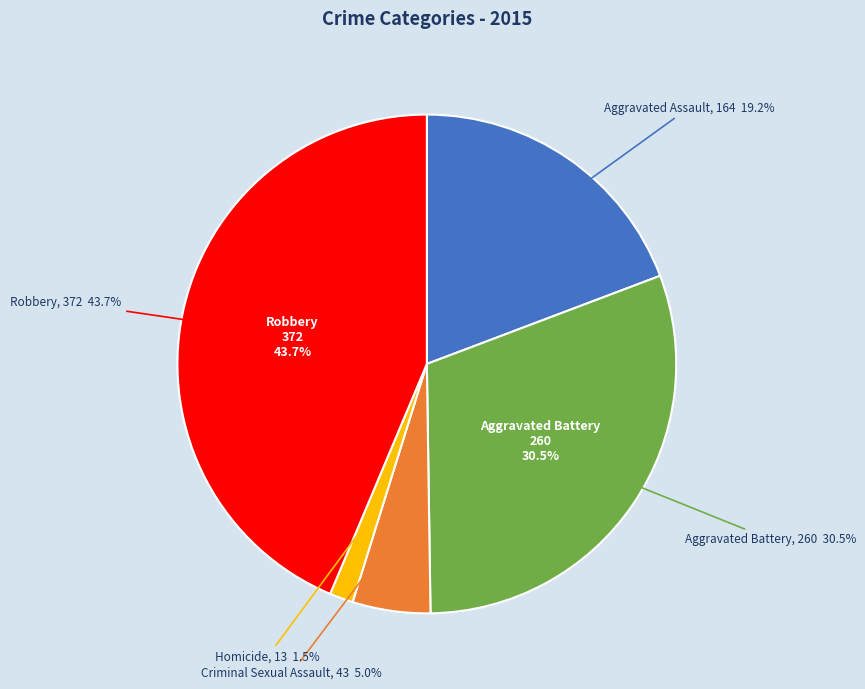

Rank the categories by value from lowest to highest.

Homicide, Criminal Sexual Assault, Aggravated Assault, Aggravated Battery, Robbery